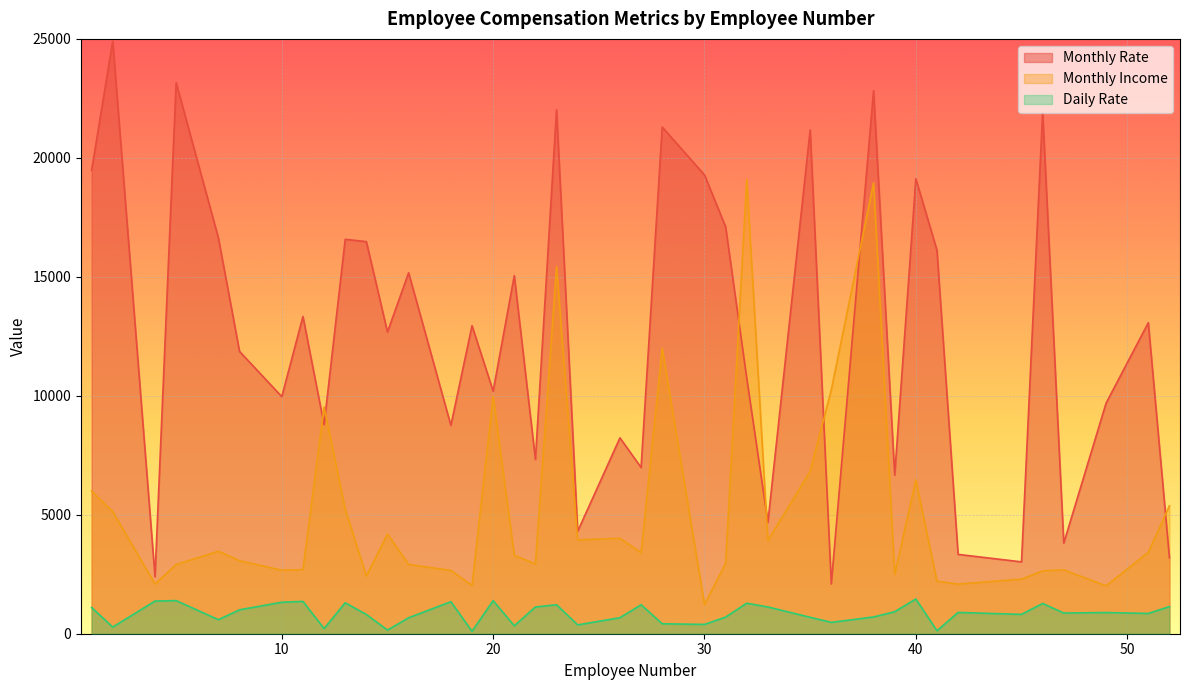

Which series has the widest spread of values?

Monthly Rate